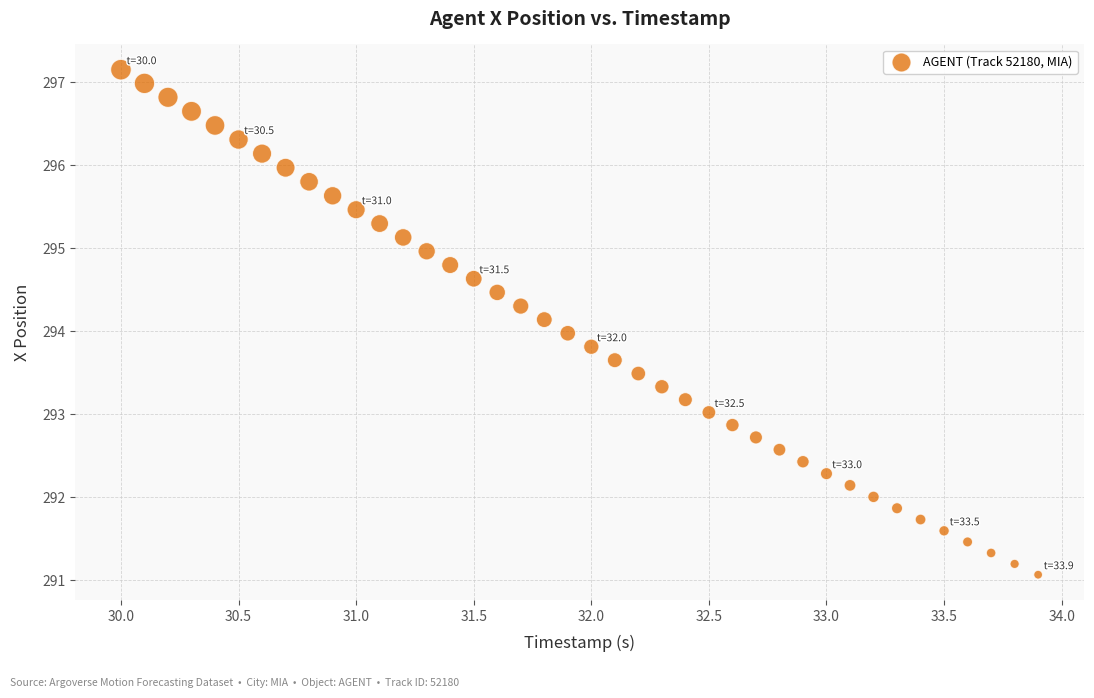

What is the range of Y values (max minus min)?

6.1